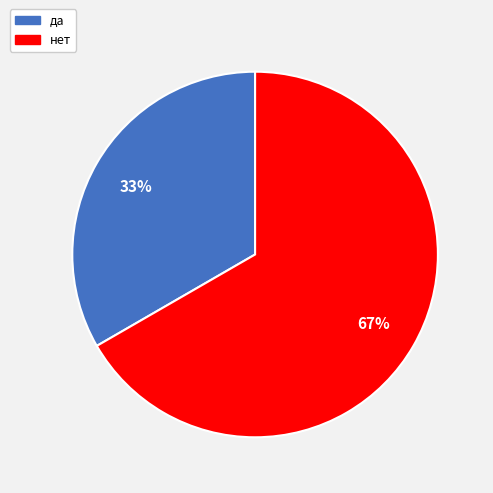

Rank the categories by value from highest to lowest.

нет, да